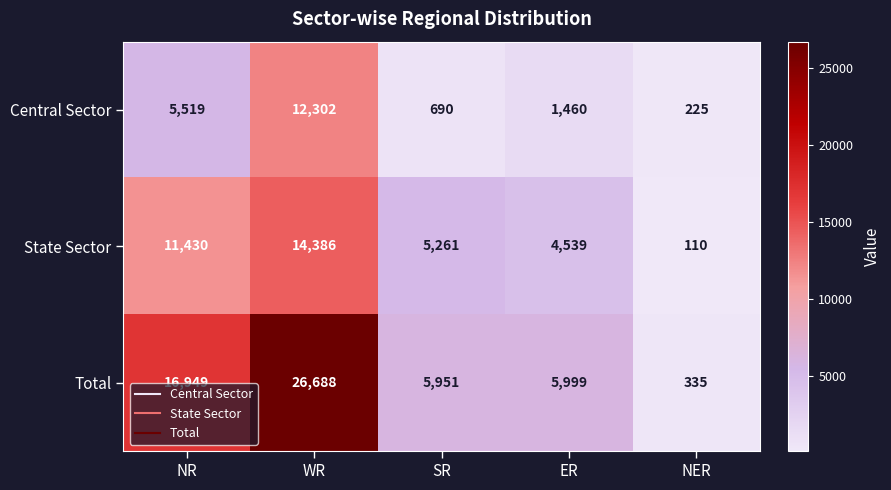

Where does the Total series first go above 5999?

NR